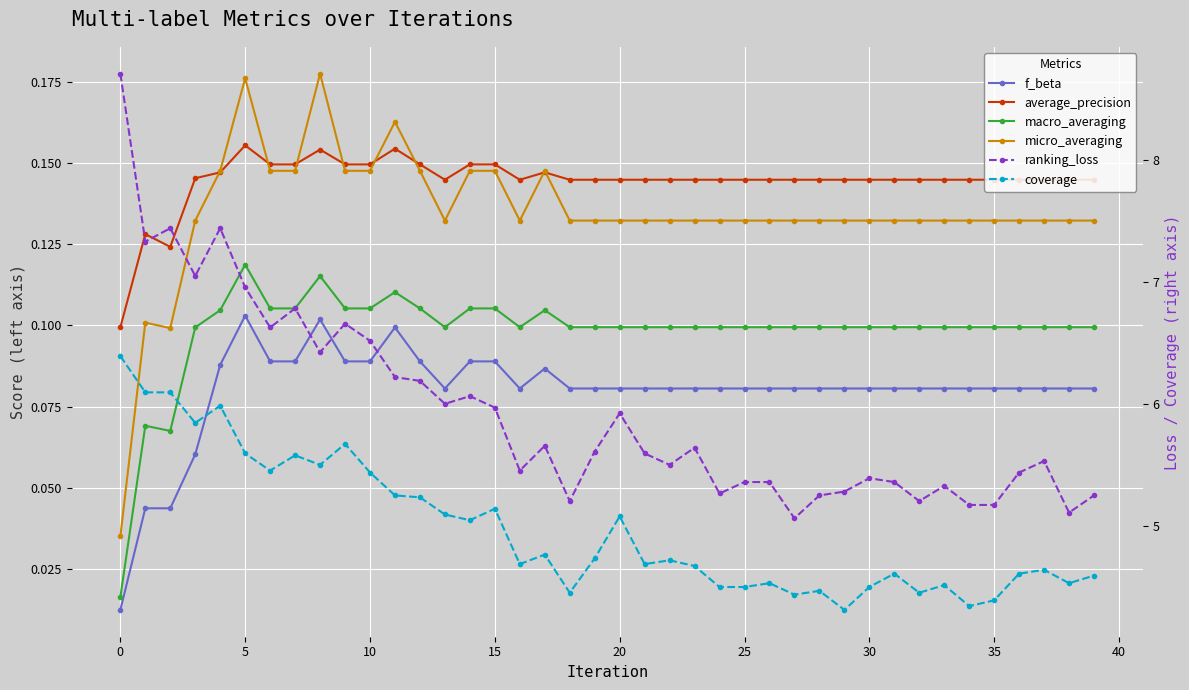

True or false: micro_averaging and coverage cross at least once.

False